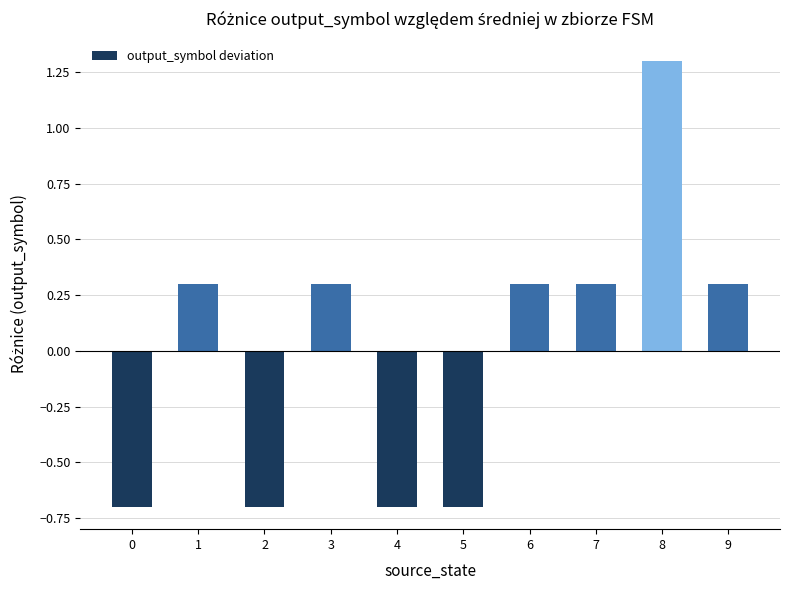

Which has a higher value, 1 or 2?

1